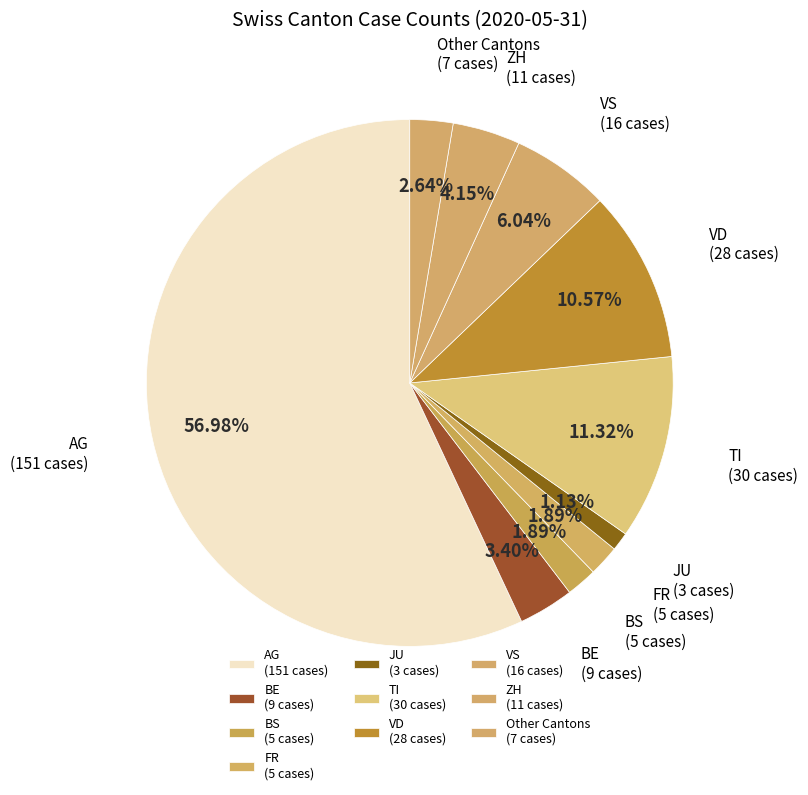

To the nearest percent, what portion does VS represent?

6%